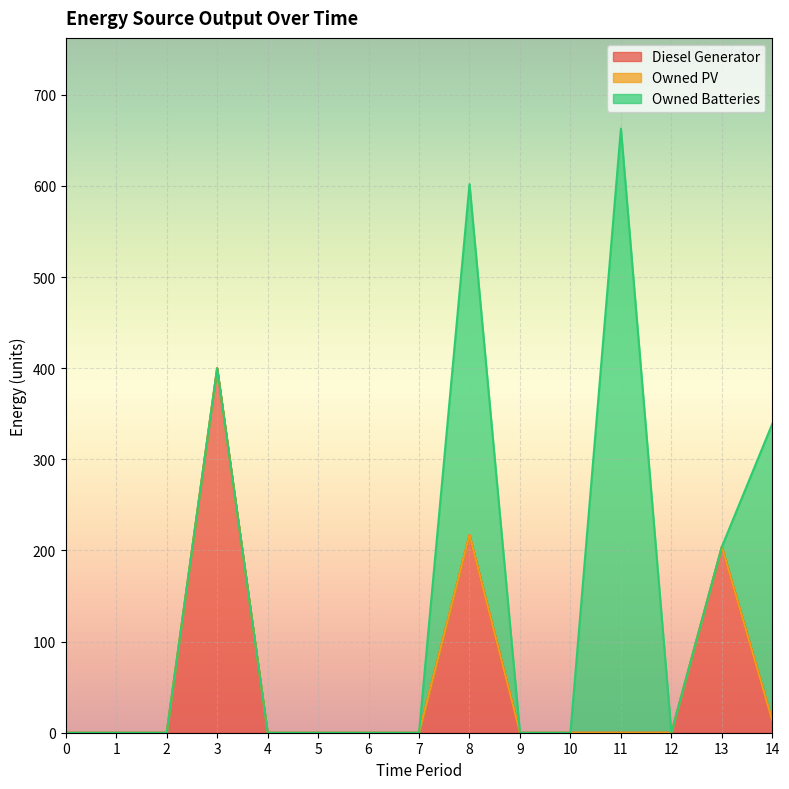

Reading left to right, transcribe all the data shown in this chart.

Diesel Generator: 0=0	1=0	2=0	3=400	4=0	5=0	6=0	7=0	8=217	9=0	10=0	11=0	12=0	13=204	14=13
Owned PV: 0=0	1=0	2=0	3=0	4=0	5=0	6=0	7=0	8=0	9=0	10=0	11=0	12=0	13=0	14=0
Owned Batteries: 0=0	1=0	2=0	3=0	4=0	5=0	6=0	7=0	8=385	9=0	10=0	11=663	12=0	13=0	14=326